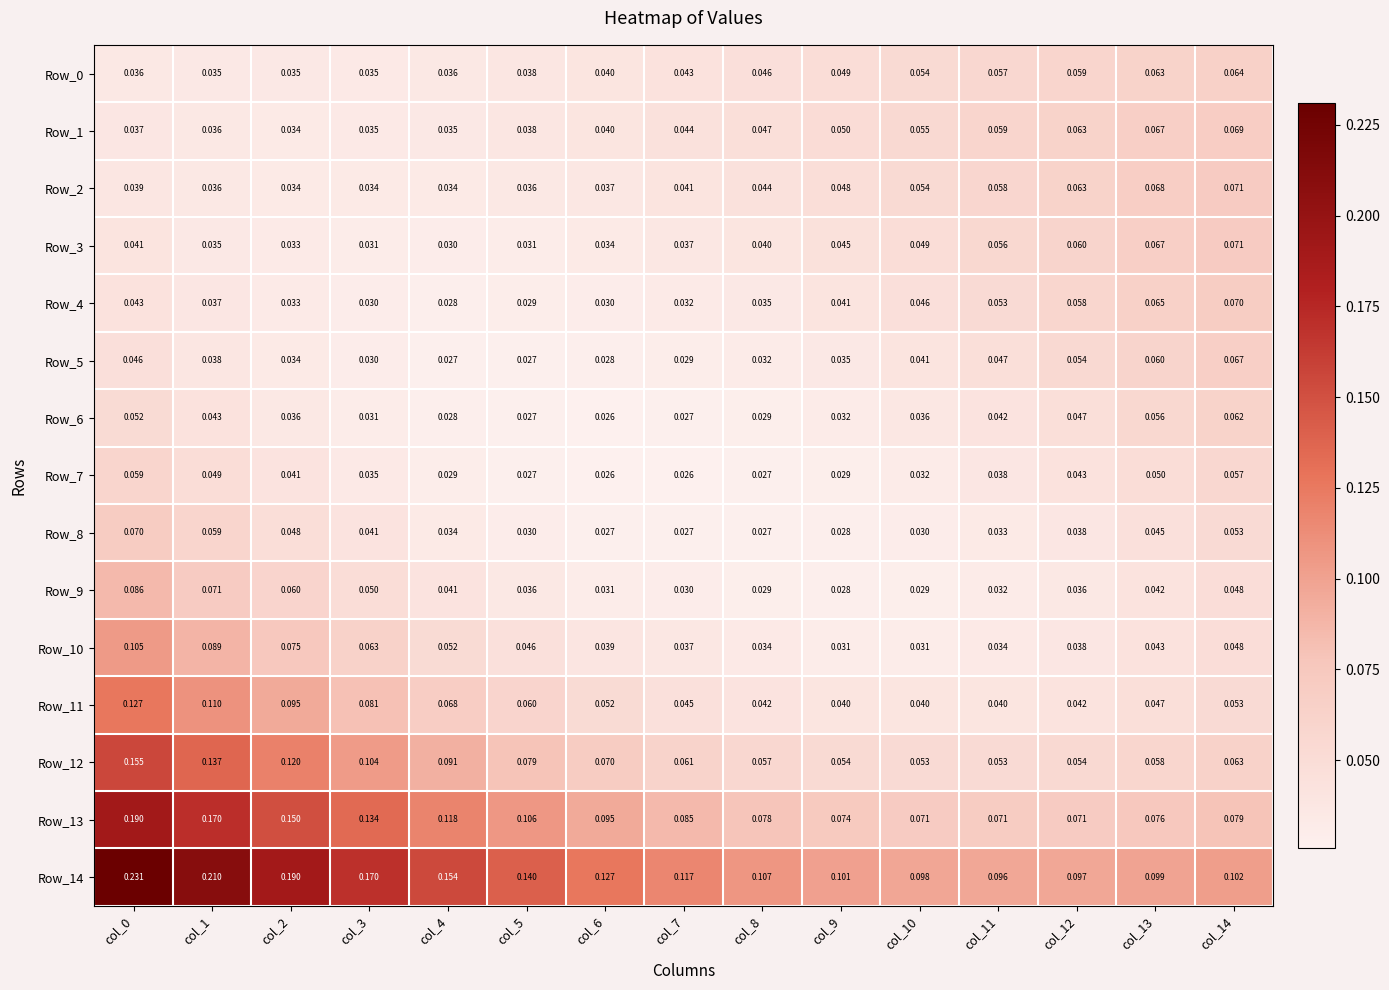

At how many categories does at least one series exceed 0?

15